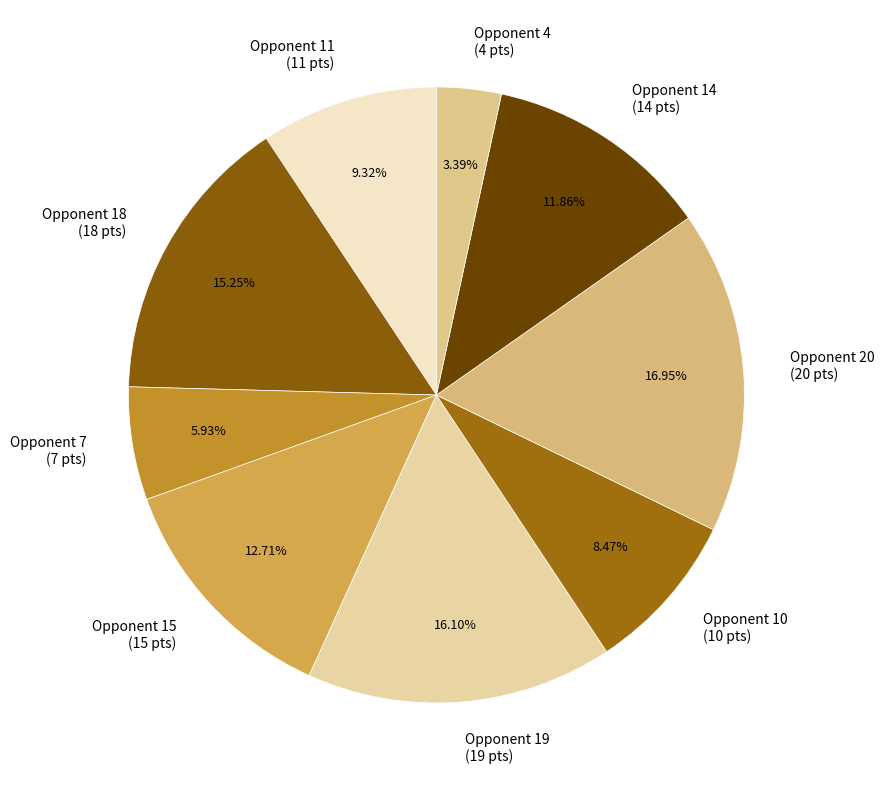

Does Opponent 15 account for over 50% of the chart?

No